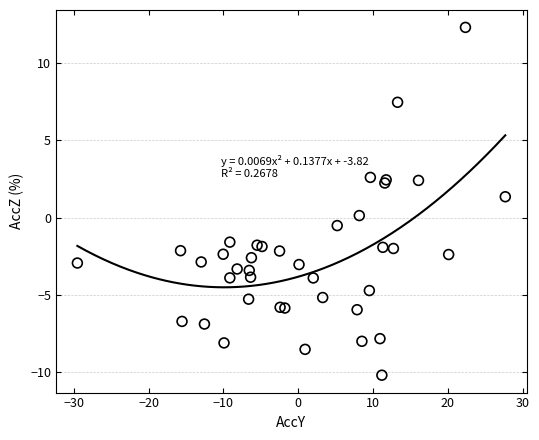

What Y value in the scatter plot is closest to 1?

1.3